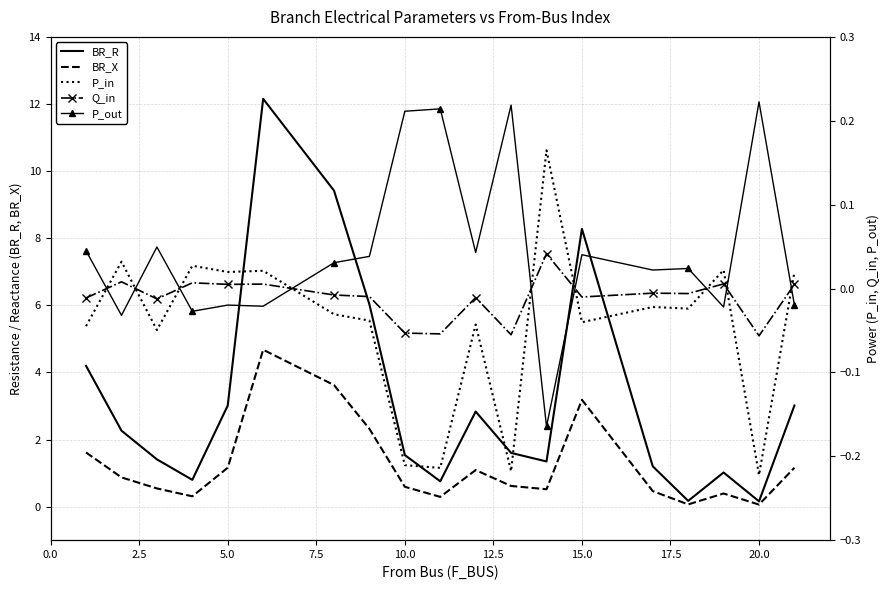

What is the difference between the maximum and minimum values in the P_in series?

0.4